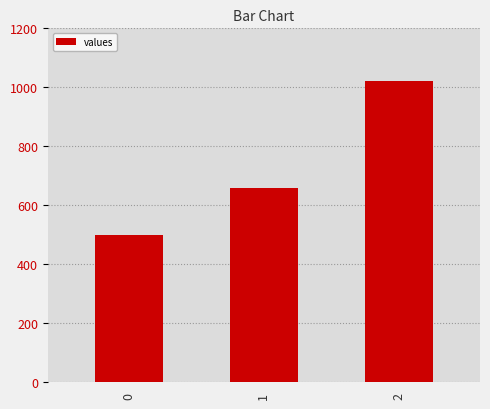

Count the values in the range 500 to 1020.

3